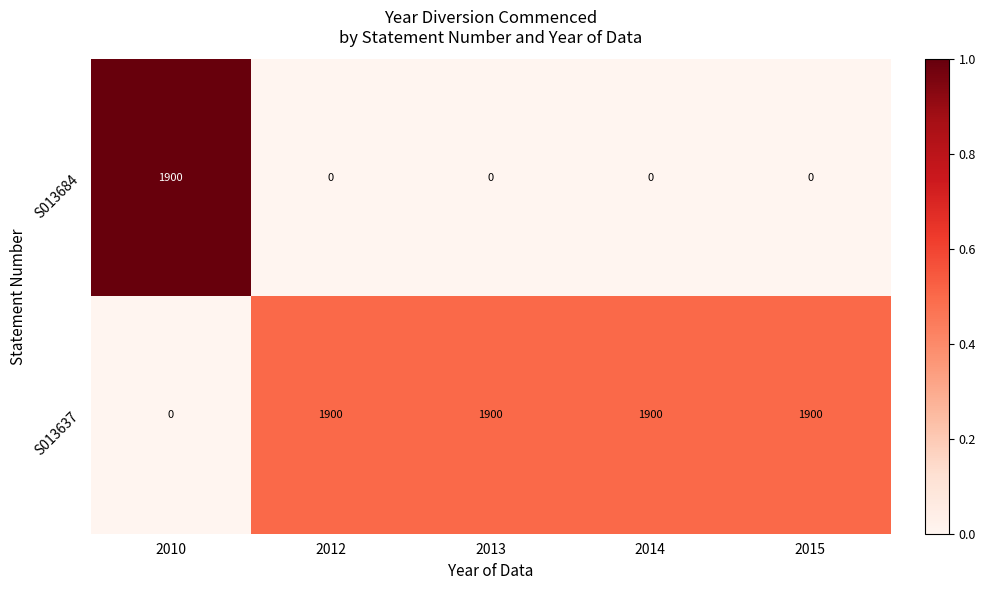

Reading left to right, transcribe all the data shown in this chart.

S013684: 2010=1900	2012=0	2013=0	2014=0	2015=0
S013637: 2010=0	2012=1900	2013=1900	2014=1900	2015=1900